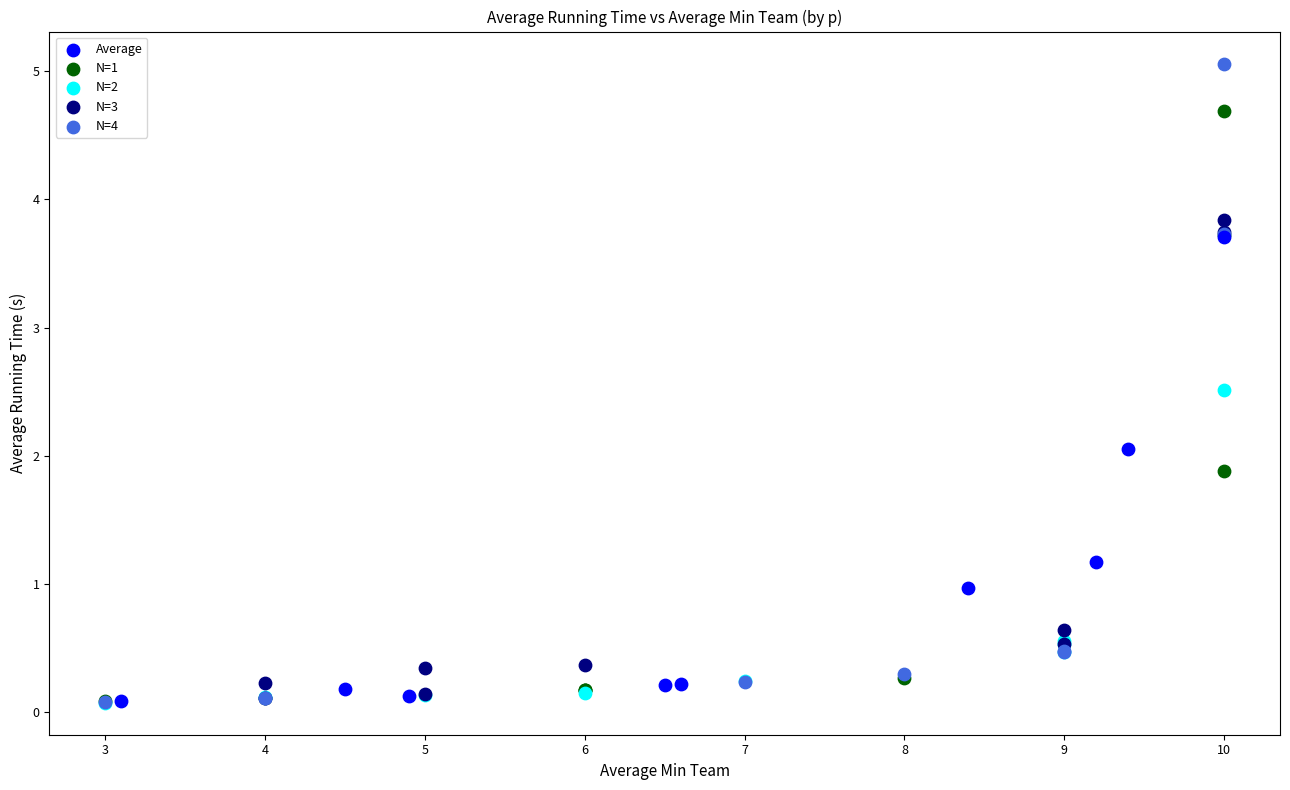

Which series has the largest Y range (max minus min)?

N=4